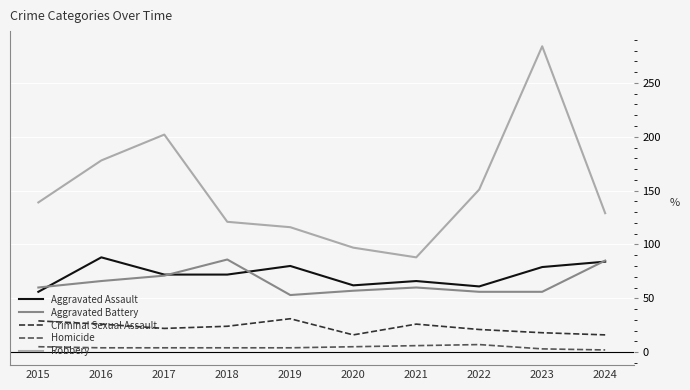

True or false: Homicide has a value of 5 at 2015.

True